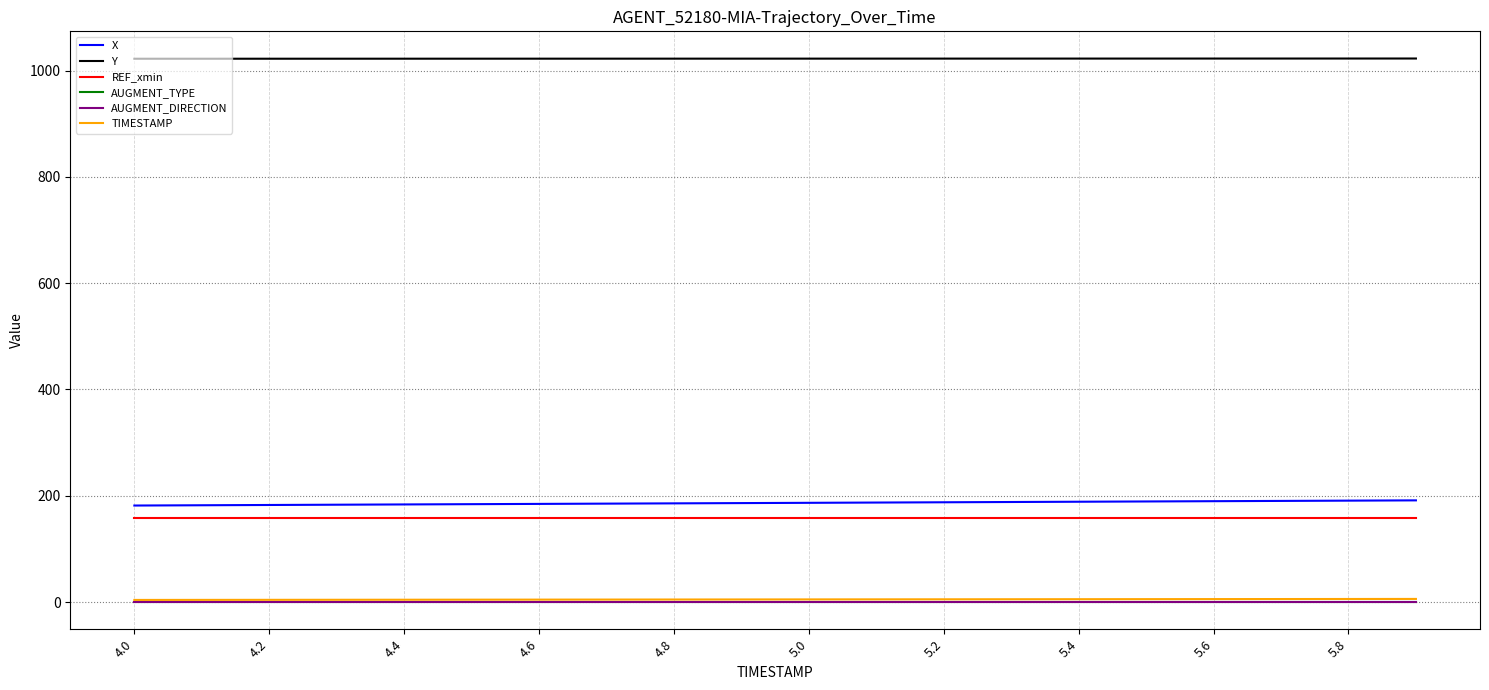

What is the maximum value shown in the chart?

1022.8